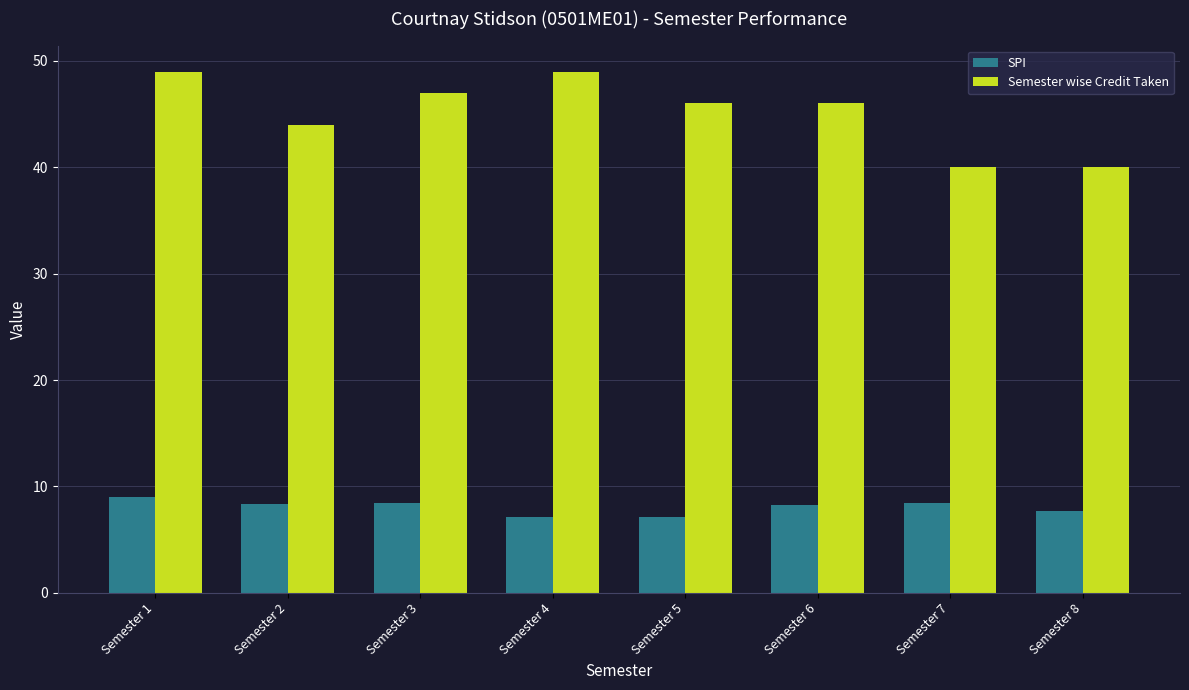

What is the difference between the maximum and minimum values in the Semester wise Credit Taken series?

9.0